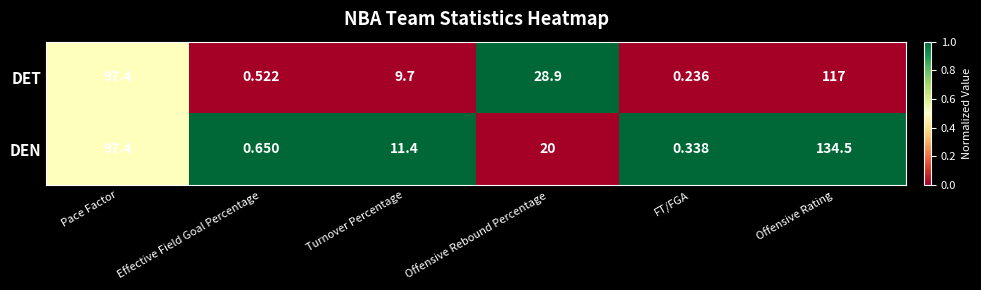

Which series has the largest total across all categories?

DEN